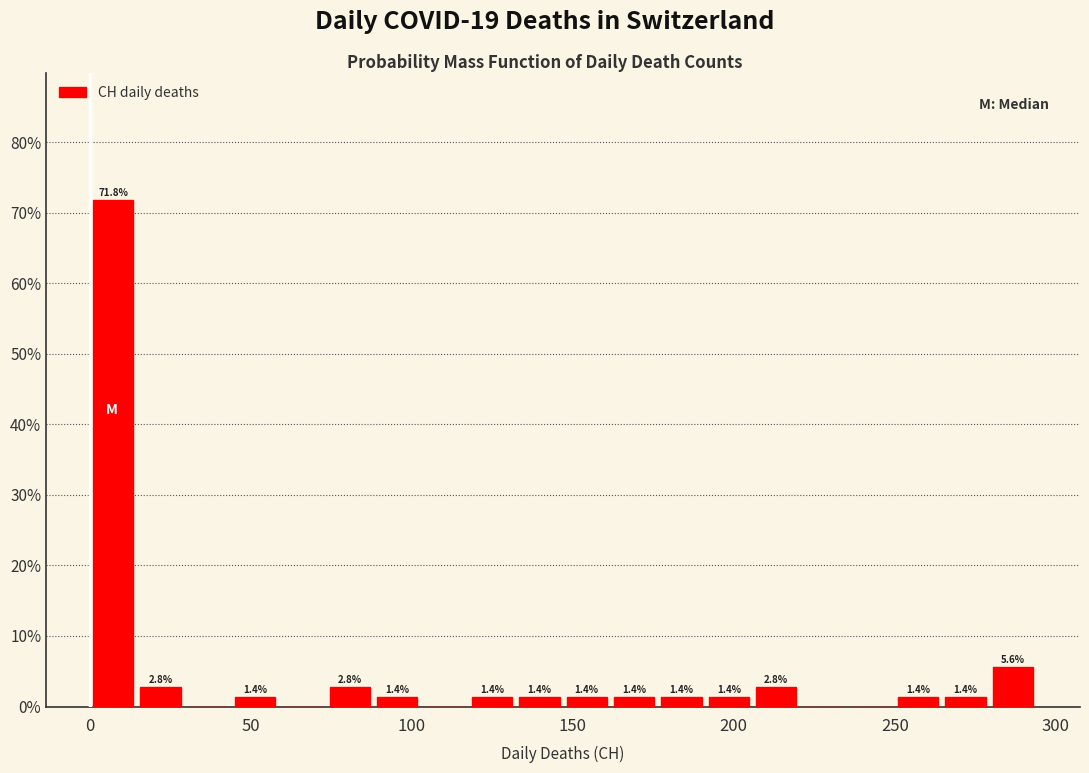

Around what value on the x-axis is the tallest bar? Give the approximate position of its centre, as read against the axis.

5